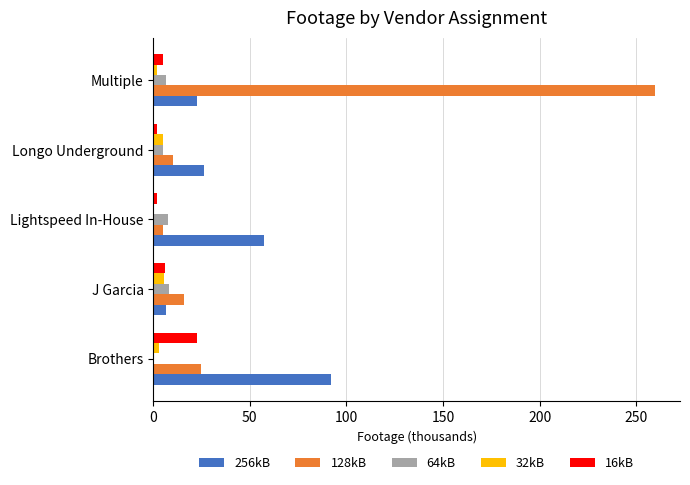

Which series has the largest total across all categories?

128kB